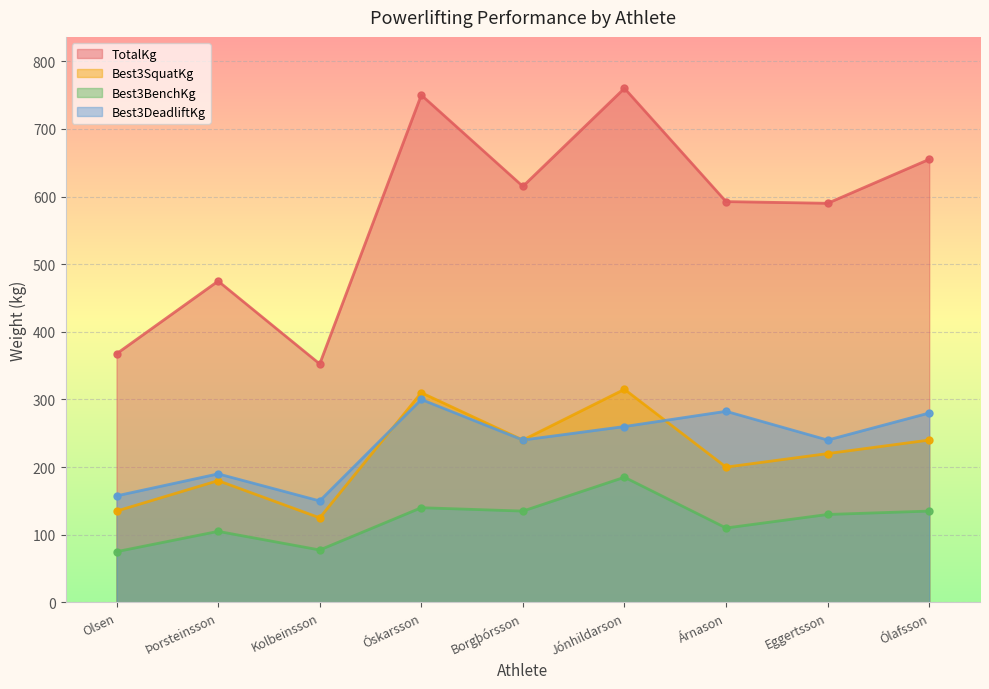

How many interior local peaks does the TotalKg series have?

3